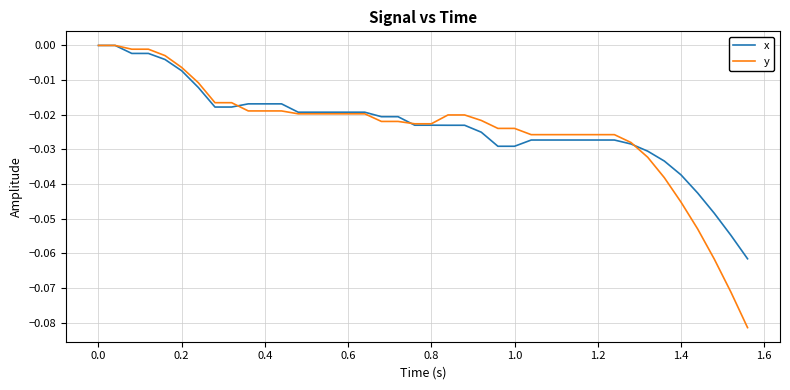

Which series has the widest spread of values?

y